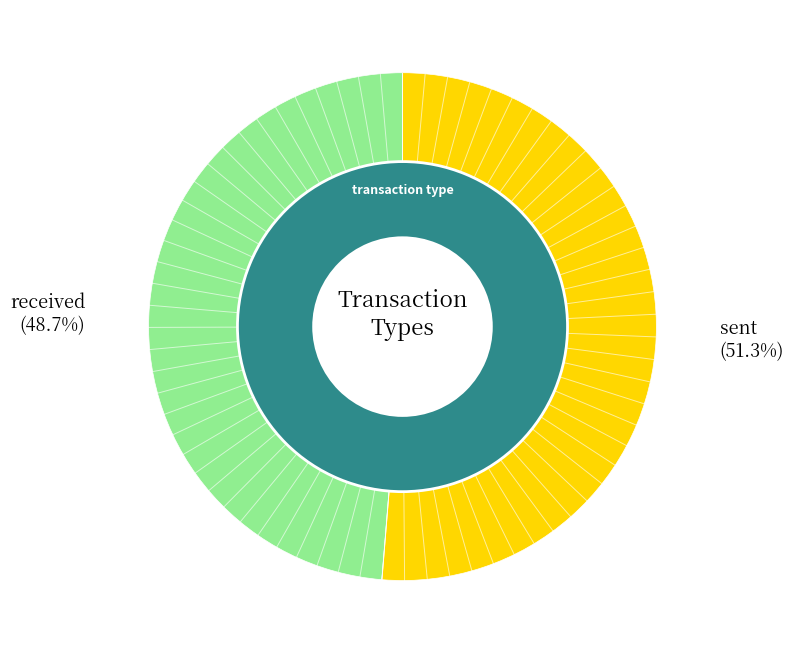

How many segments does this pie chart have?

2